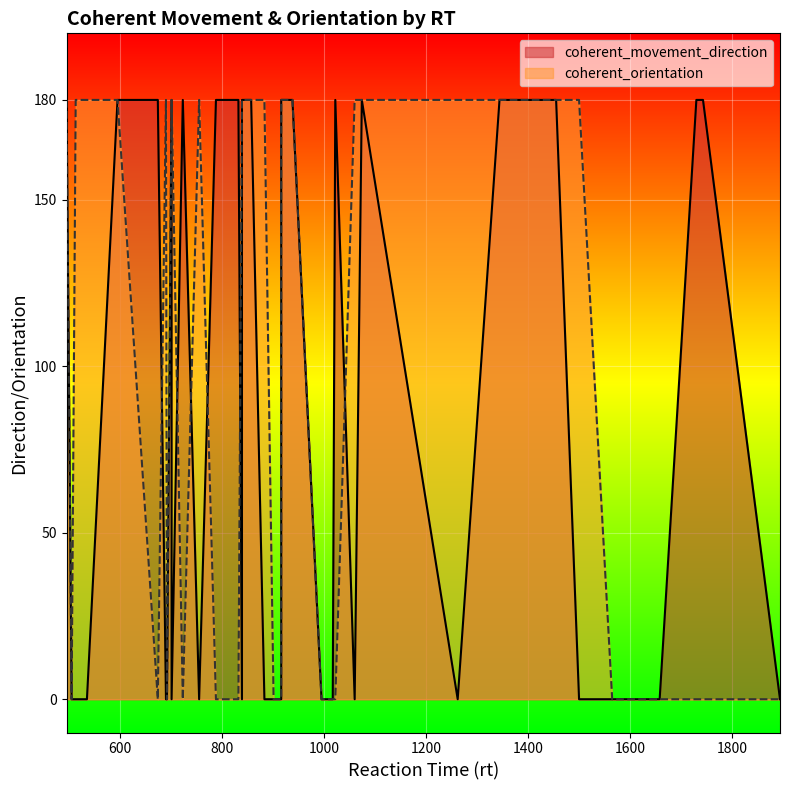

The value of coherent_orientation at 1455 is 180. True or false?

True